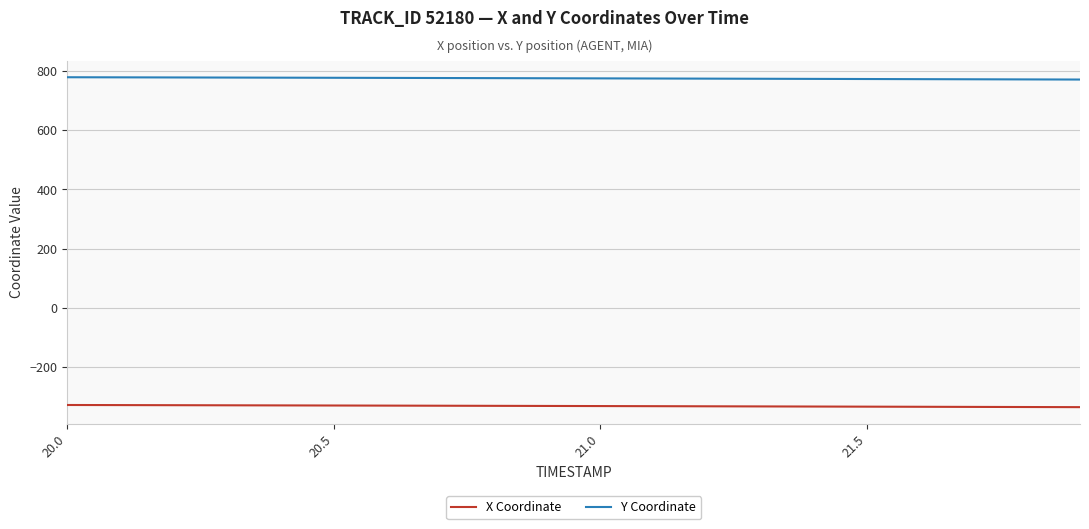

List the series in order of their overall mean, lowest first.

X Coordinate, Y Coordinate